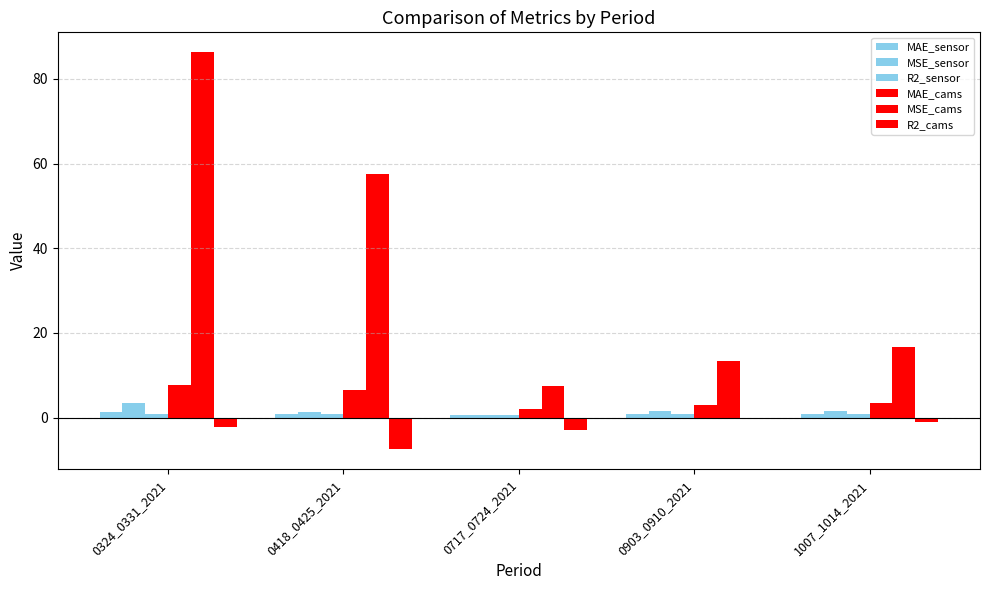

Does the chart contain stacked bars?

No